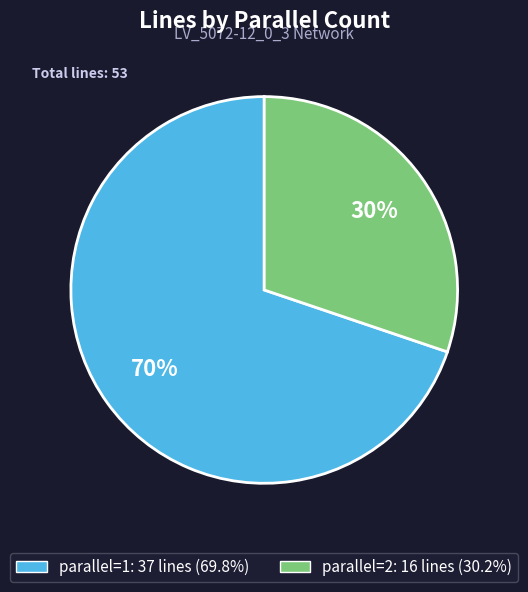

To the nearest percent, what is the difference between the largest and smallest slice percentages?

40%